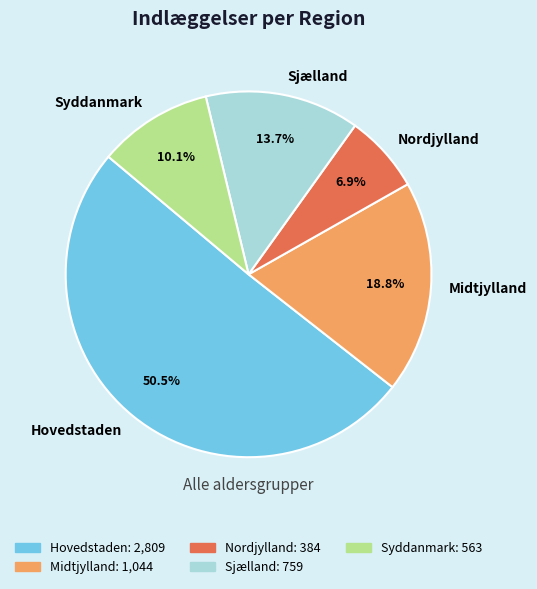

Which slice is the largest?

Hovedstaden